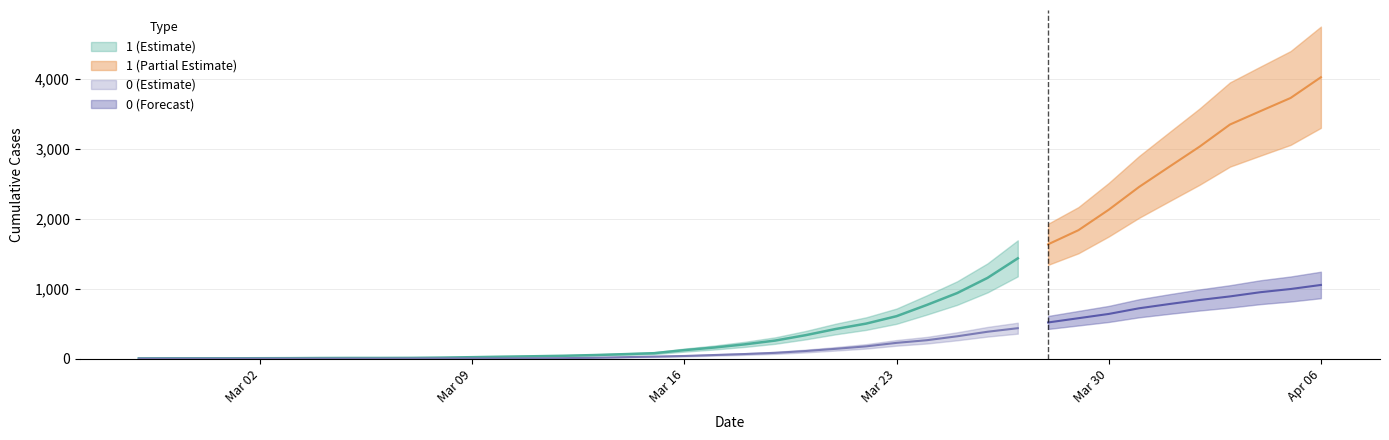

Which category has the highest value in the 0 series?

2020-04-06